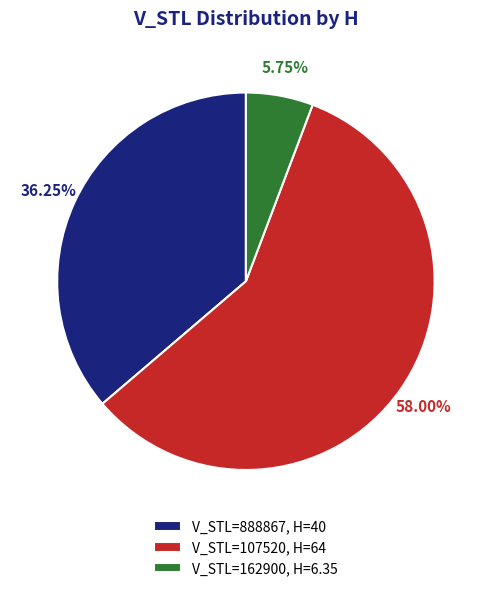

What is the majority slice?

V_STL=107520, H=64